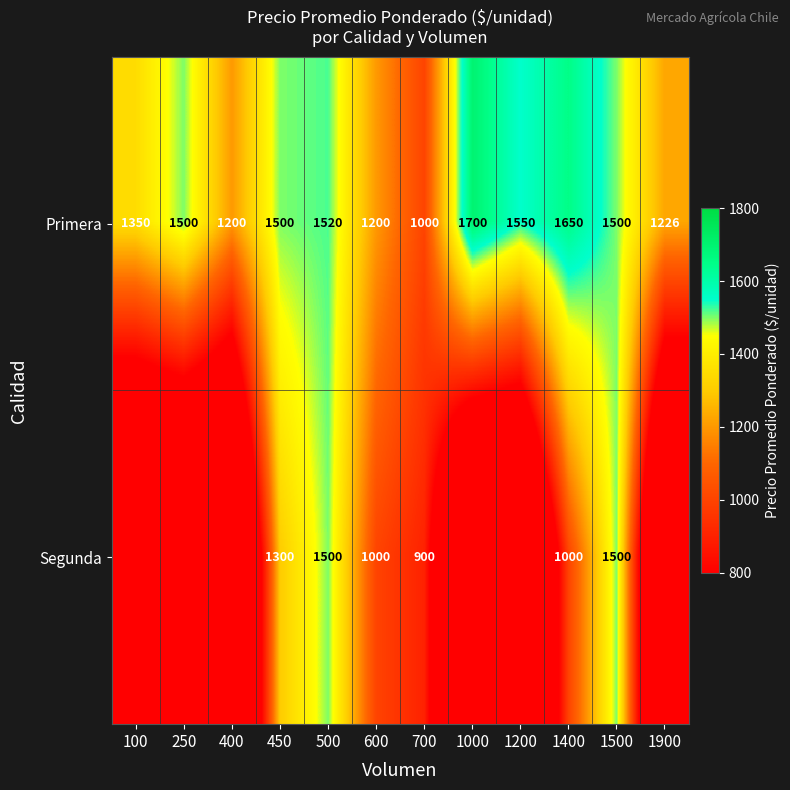

Rank the series at 600 from highest to lowest value.

Primera, Segunda